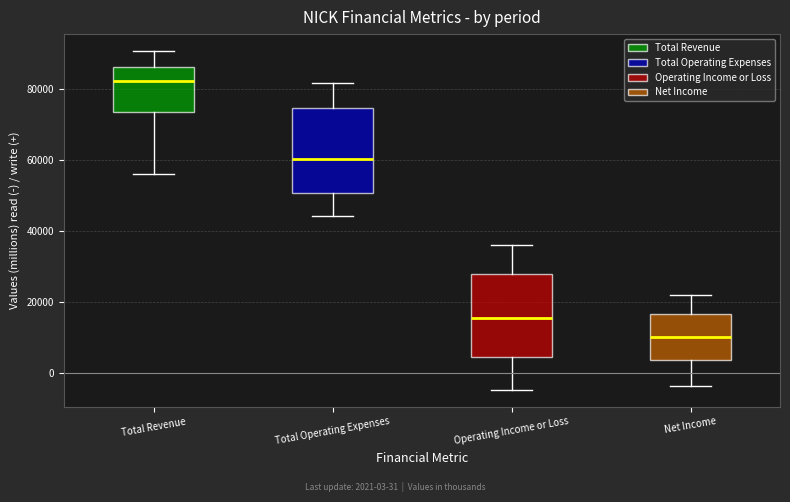

Reading left to right, transcribe this box plot: for each box, give where its median line is, the range the box spans, and where its two whiskers end, as read against the y-axis. The values are not printed on the chart, so give them approximately, as read against the axis.

Total Revenue: median 82000, box 74000 to 86000, whiskers 56000 to 90000
Total Operating Expenses: median 60000, box 50000 to 74000, whiskers 44000 to 82000
Operating Income or Loss: median 16000, box 4000 to 28000, whiskers -4000 to 36000
Net Income: median 10000, box 4000 to 16000, whiskers -4000 to 22000